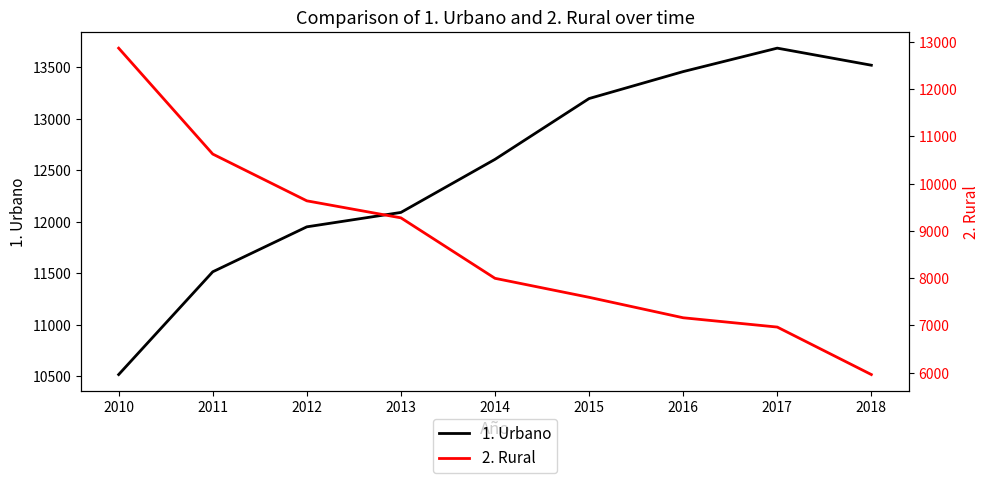

What is the difference between the maximum and minimum values in the 2. Rural series?

6909